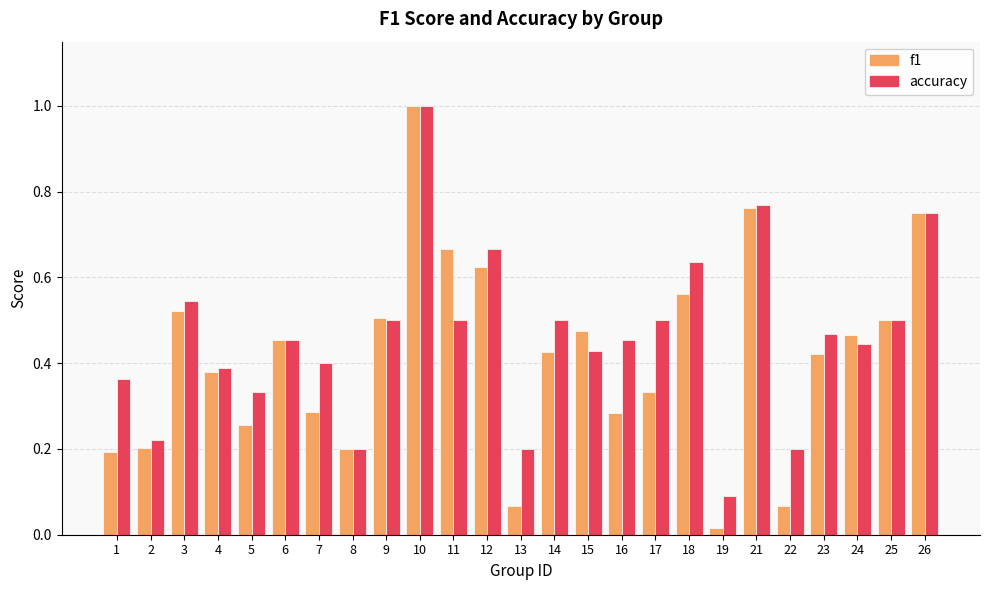

The value of f1 at 6 is 0.5. True or false?

True